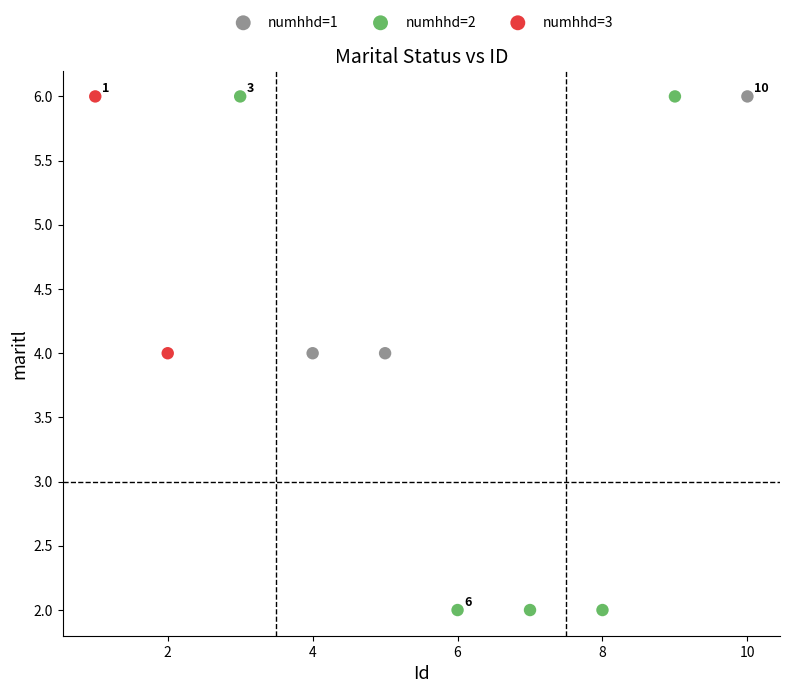

What are all the series names shown in the legend?

numhhd=1, numhhd=2, numhhd=3